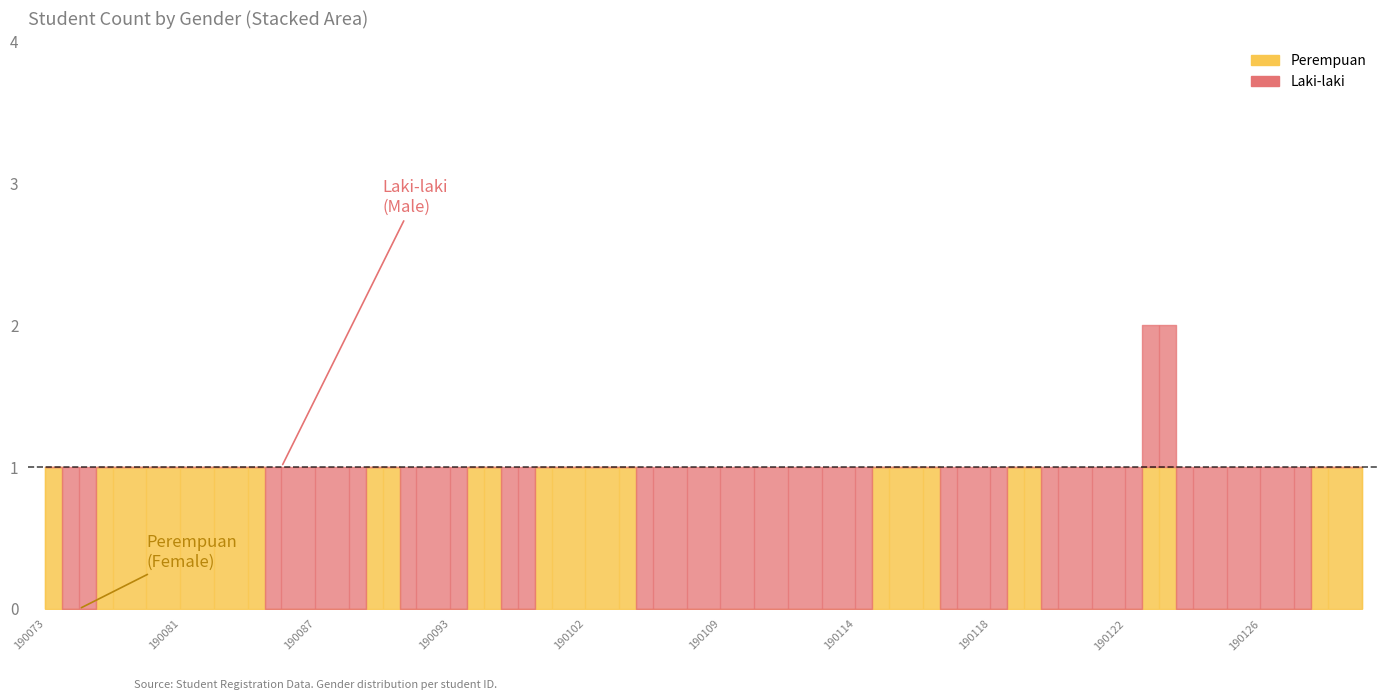

Which series has the largest range (max minus min)?

Laki-laki